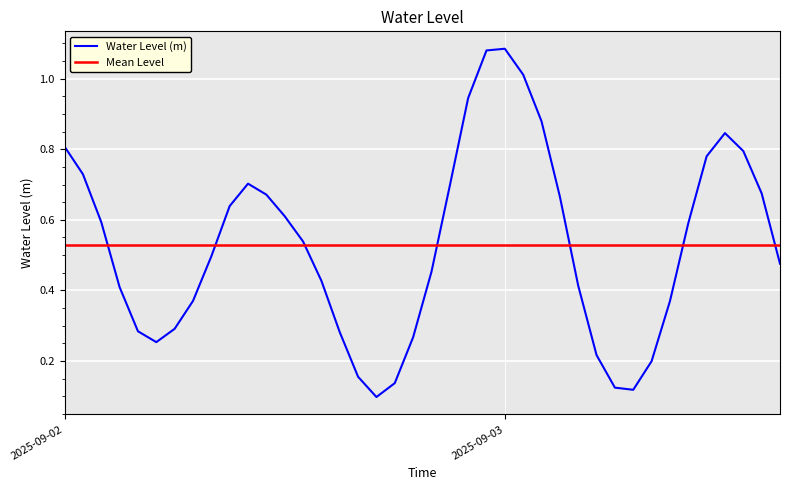

What is the change in value from 2025-09-02 14:00:00 to 2025-09-03 11:00:00?

+0.4